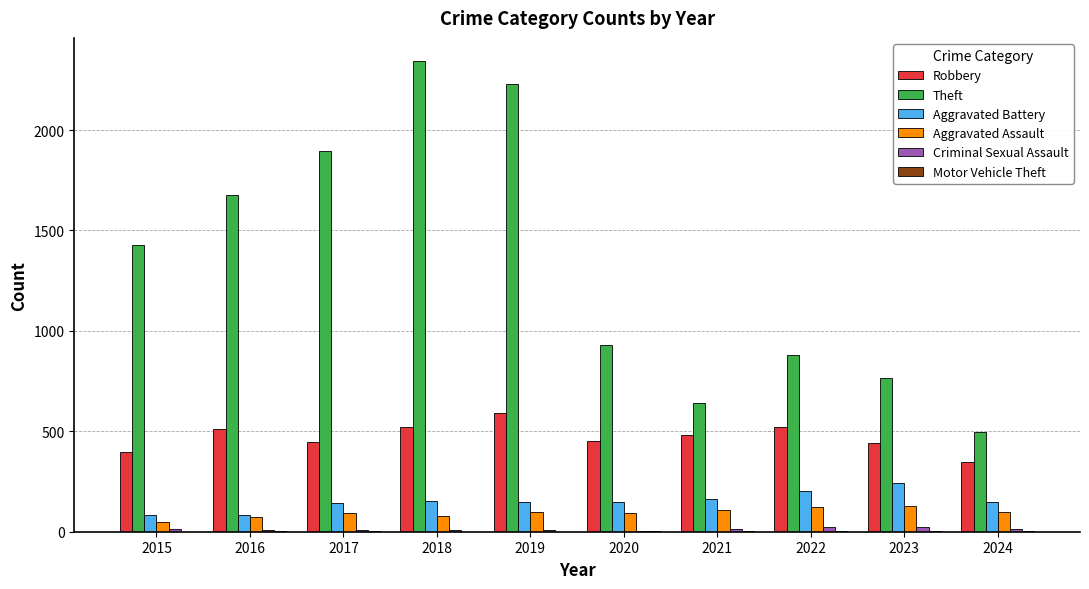

The Theft series shows 930 at 2020. True or false?

True